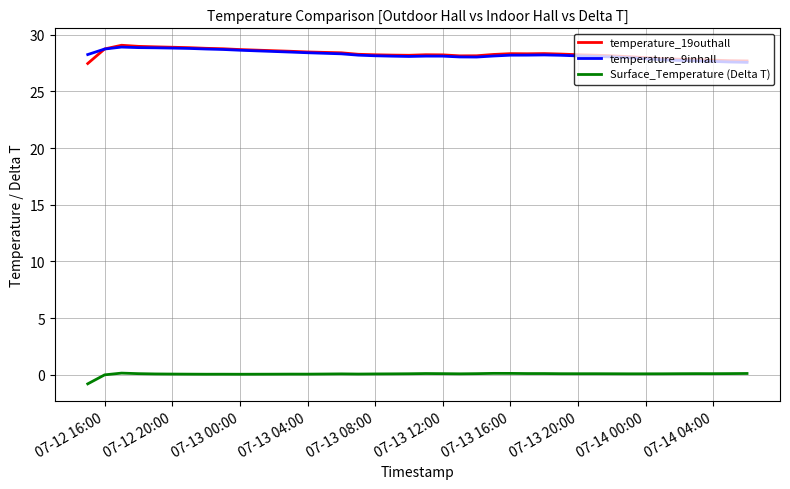

What is the maximum value shown in the chart?

29.1